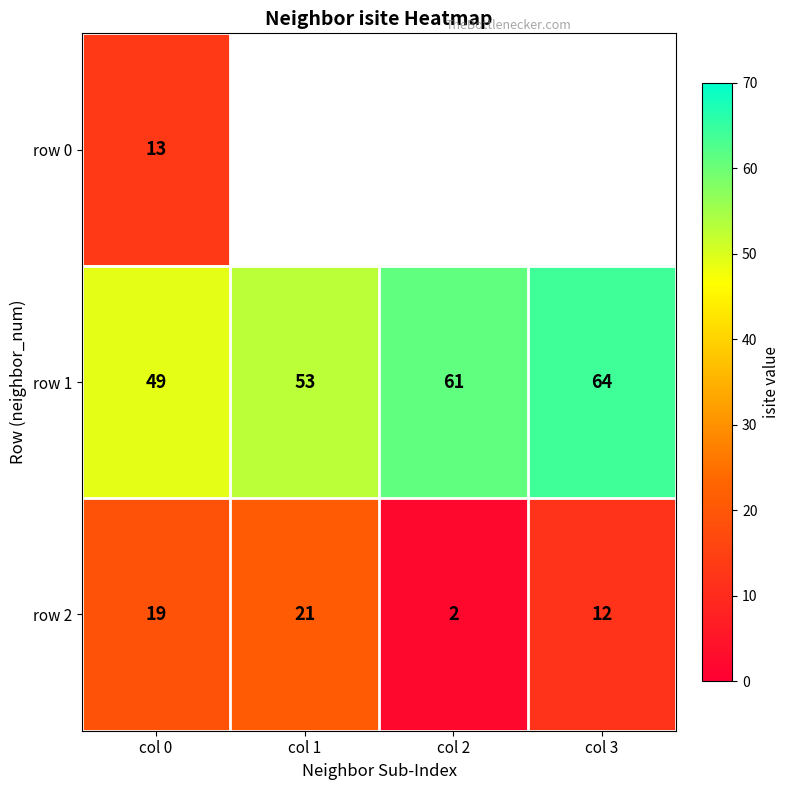

What is the spread (max minus min) of values at col 0?

36